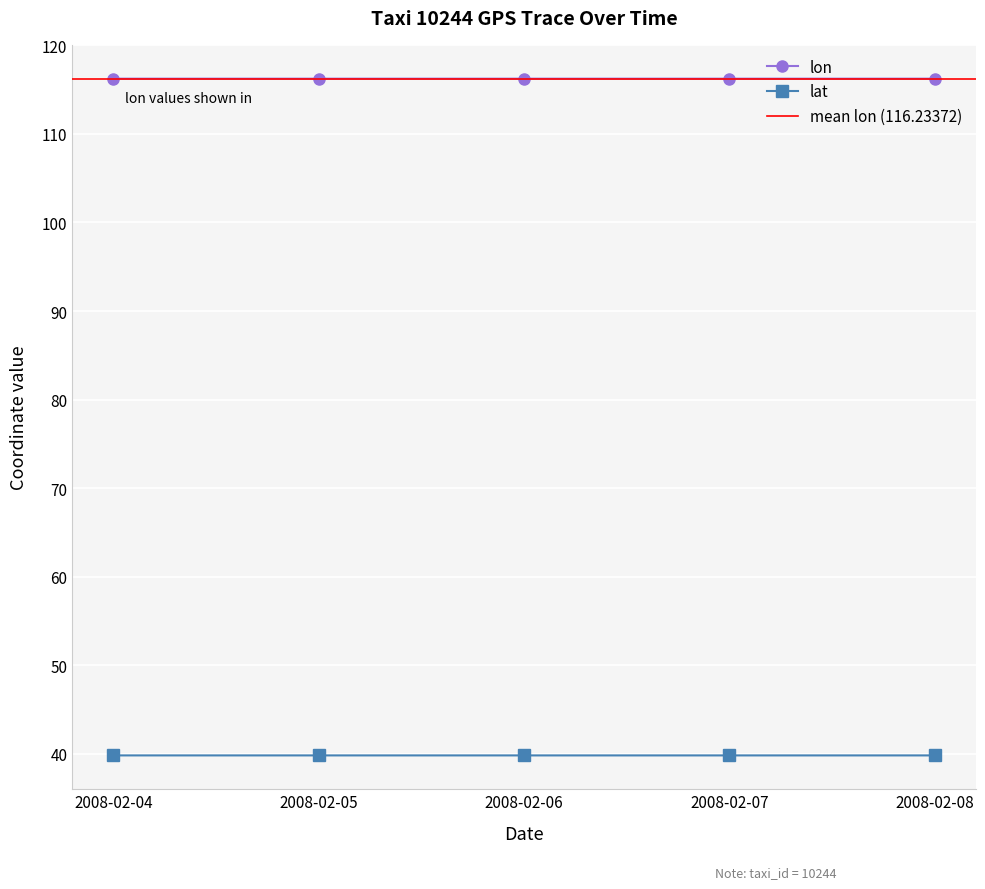

At which category is the sum across all series the highest?

2008-02-05